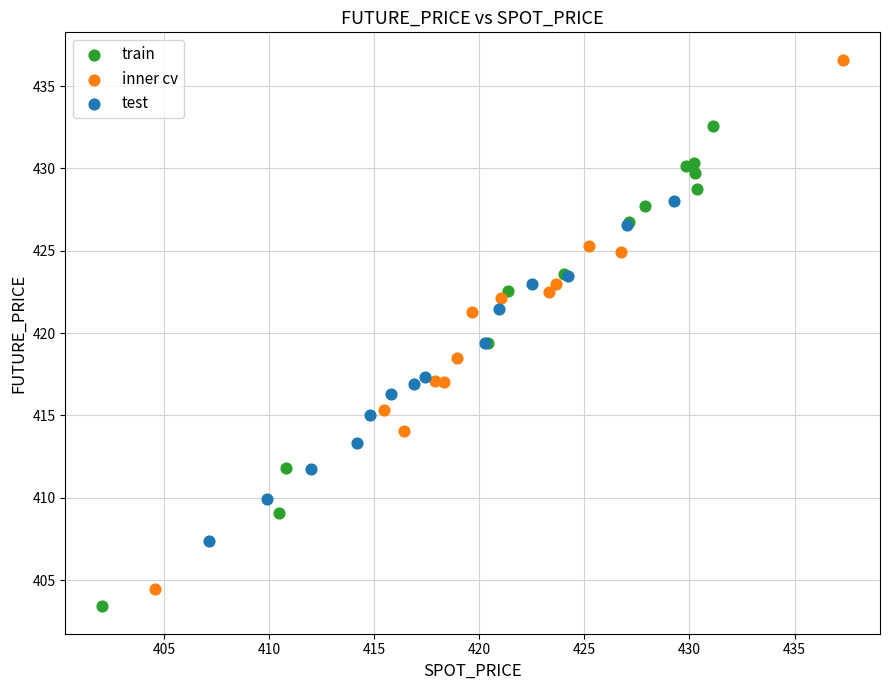

Which series has the widest spread of Y values?

inner cv